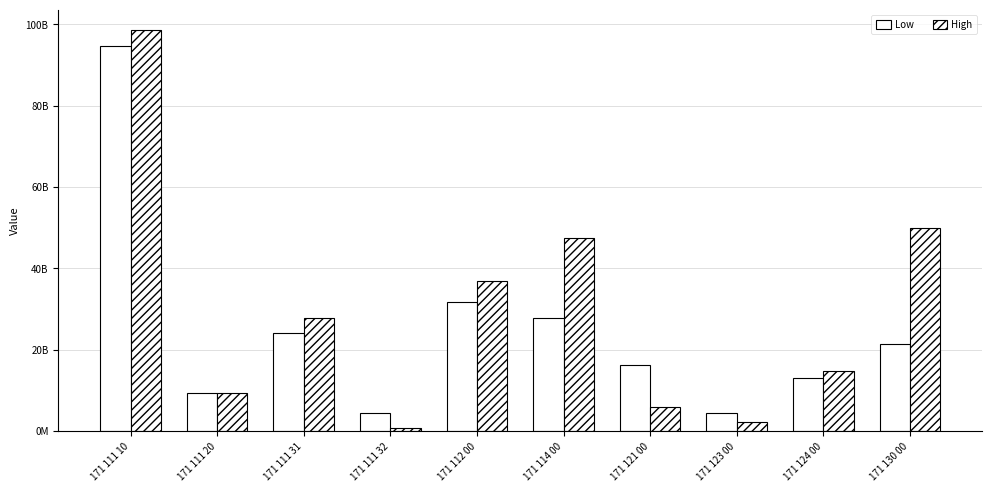

Does the chart contain stacked bars?

No